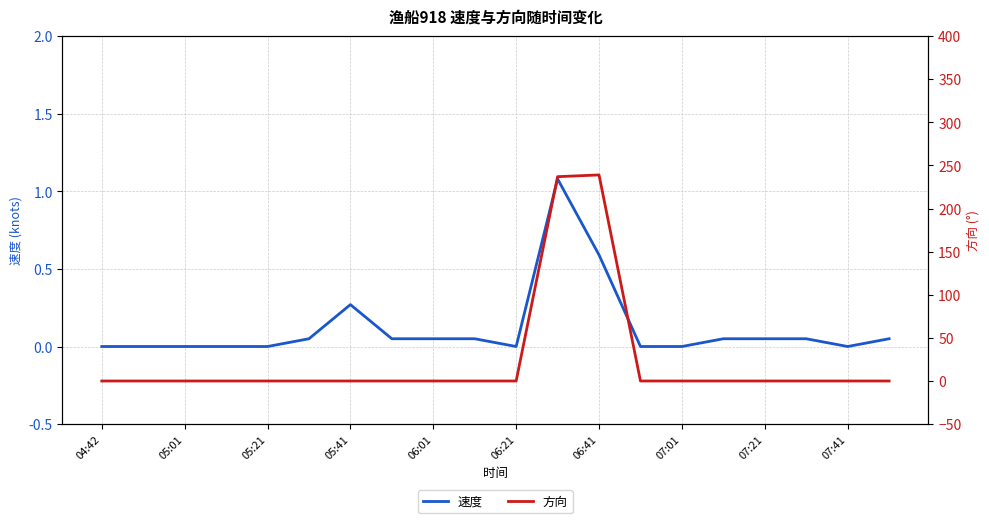

Reading left to right, what are all the values shown in this chart?

速度: 0.0	0.0	0.0	0.0	0.0	0.1	0.3	0.1	0.1	0.1	0.0	1.1	0.6	0.0	0.0	0.1	0.1	0.1	0.0	0.1
方向: 0.0	0.0	0.0	0.0	0.0	0.0	0.0	0.0	0.0	0.0	0.0	237.0	239.0	0.0	0.0	0.0	0.0	0.0	0.0	0.0